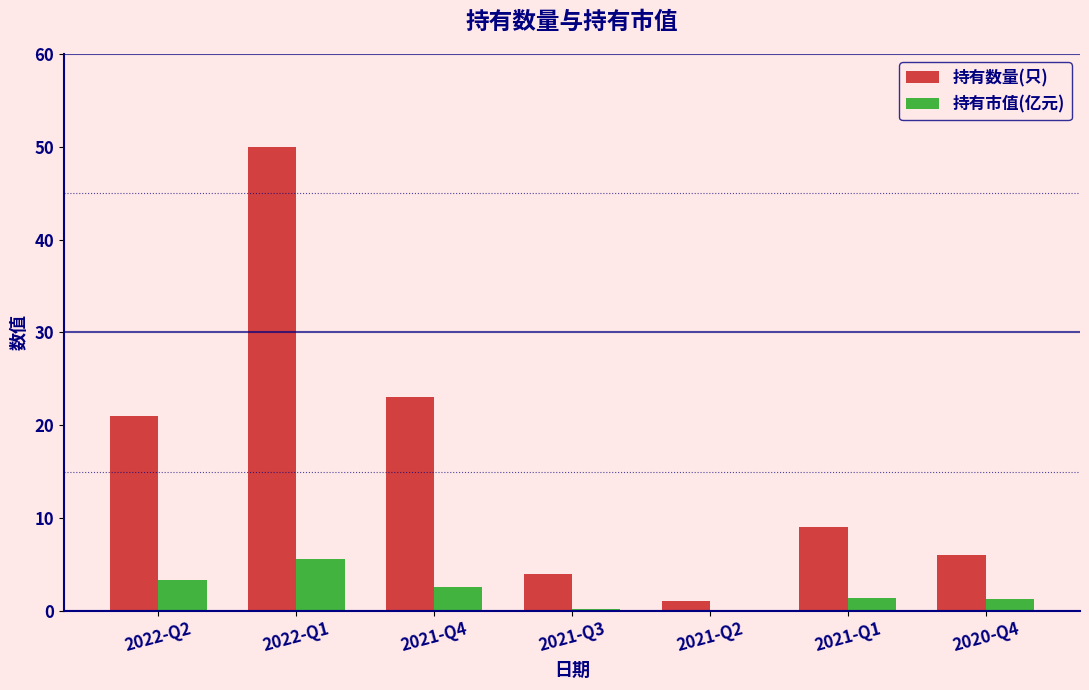

True or false: 持有市值(亿元) has a value of 2.6 at 2021-Q4.

True